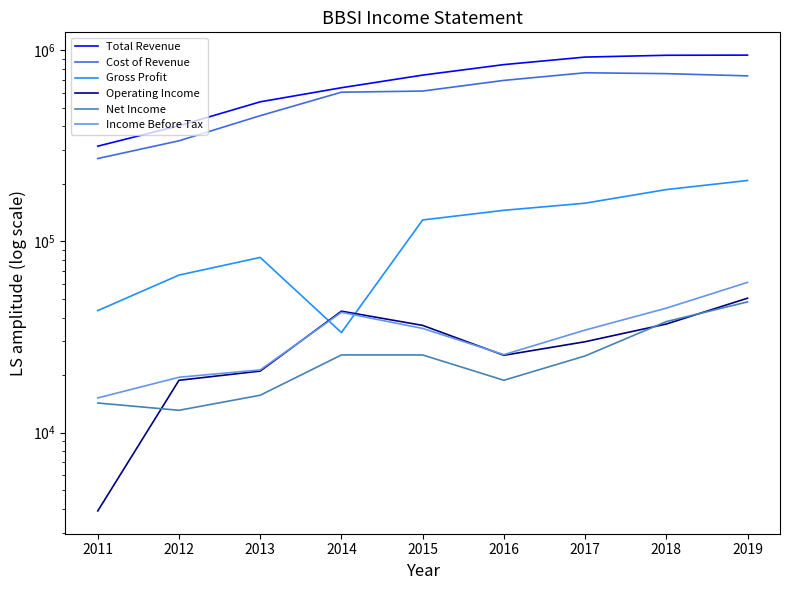

What is the sum of the Operating Income values at 2015 and 2019?

86900